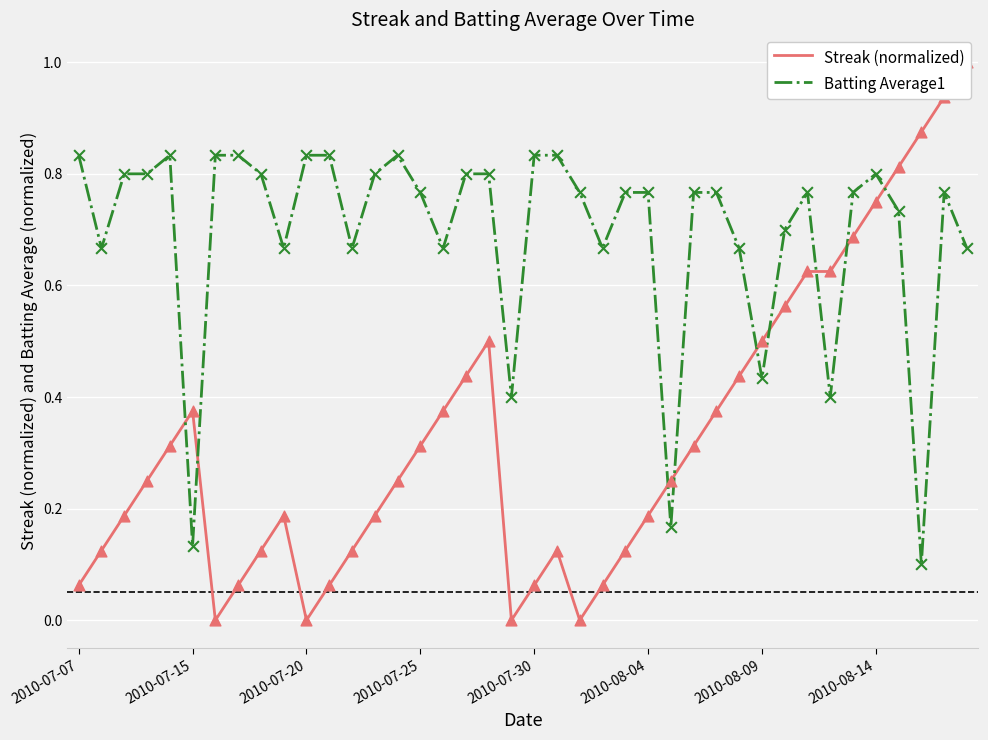

The Batting Average1 series shows 0.5 at 2010-07-30. True or false?

False